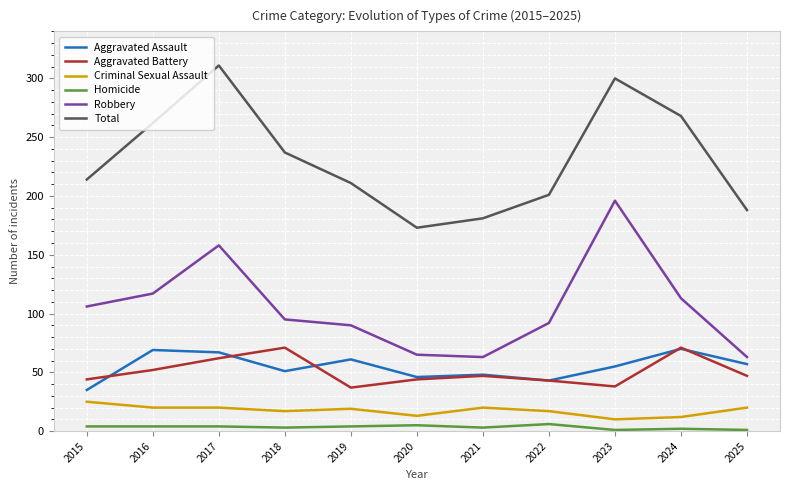

True or false: Total and Robbery intersect in this chart.

False